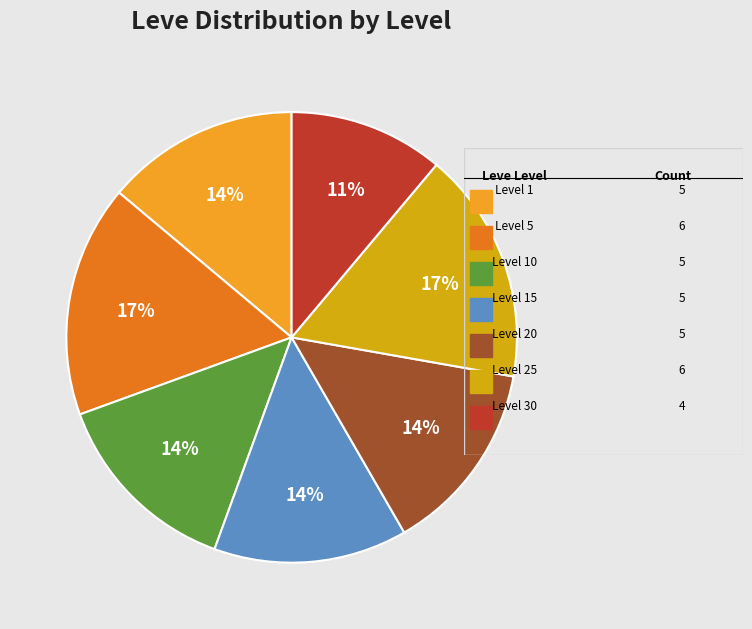

Is there any slice that represents more than half of the pie?

No